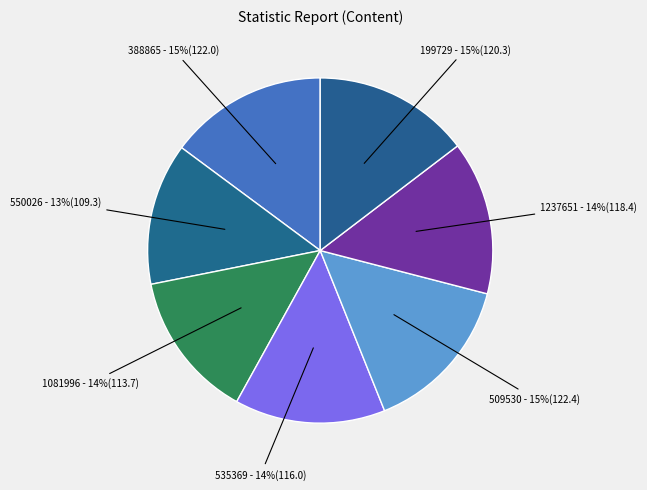

How many segments does this pie chart have?

7